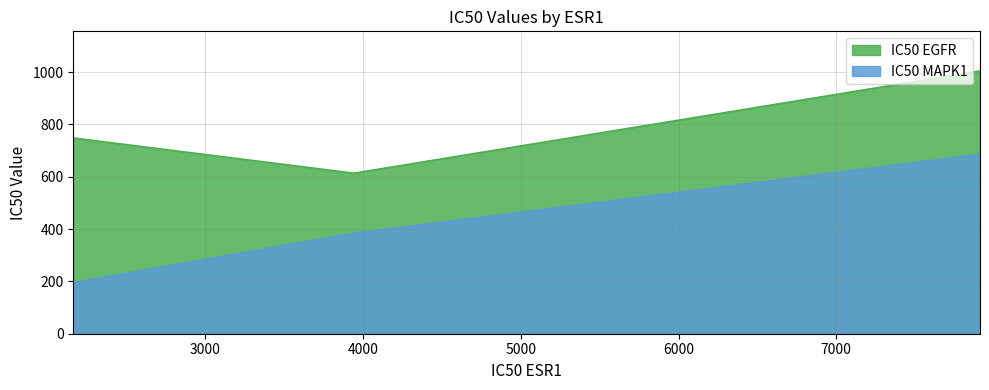

Is it true that IC50 MAPK1 equals 196.0 at 2161.56?

True